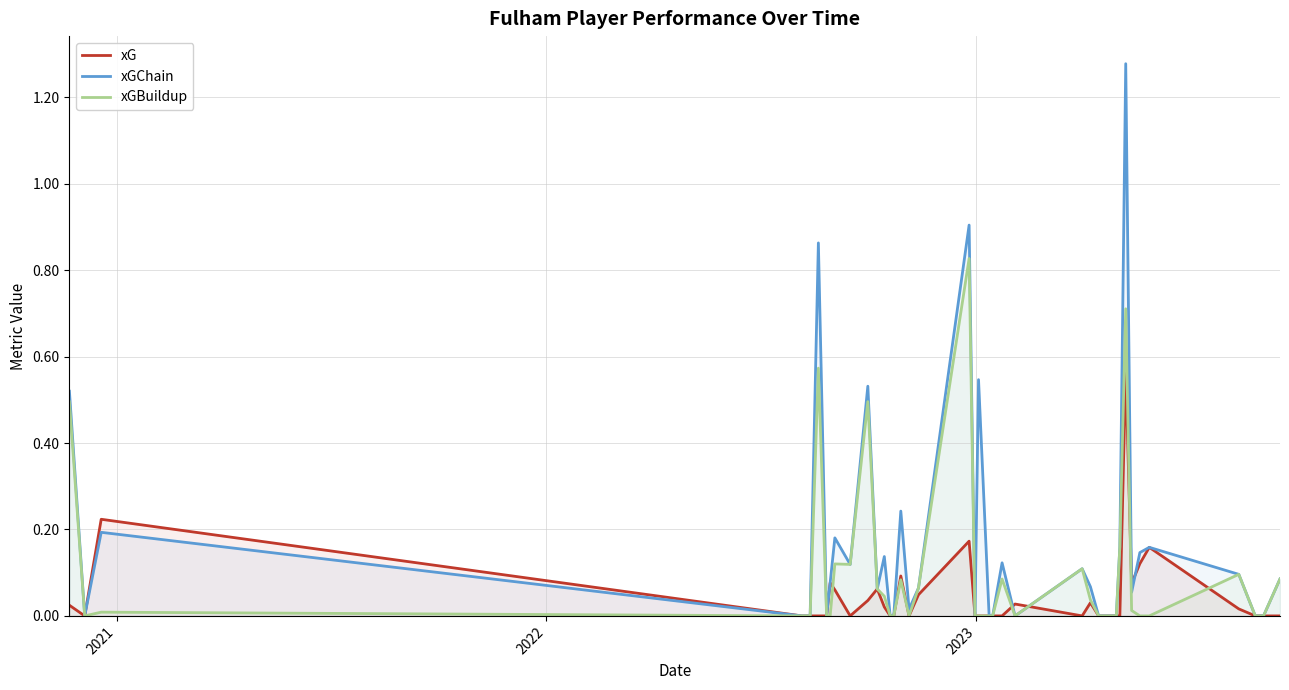

Which series has the largest total across all categories?

xGChain